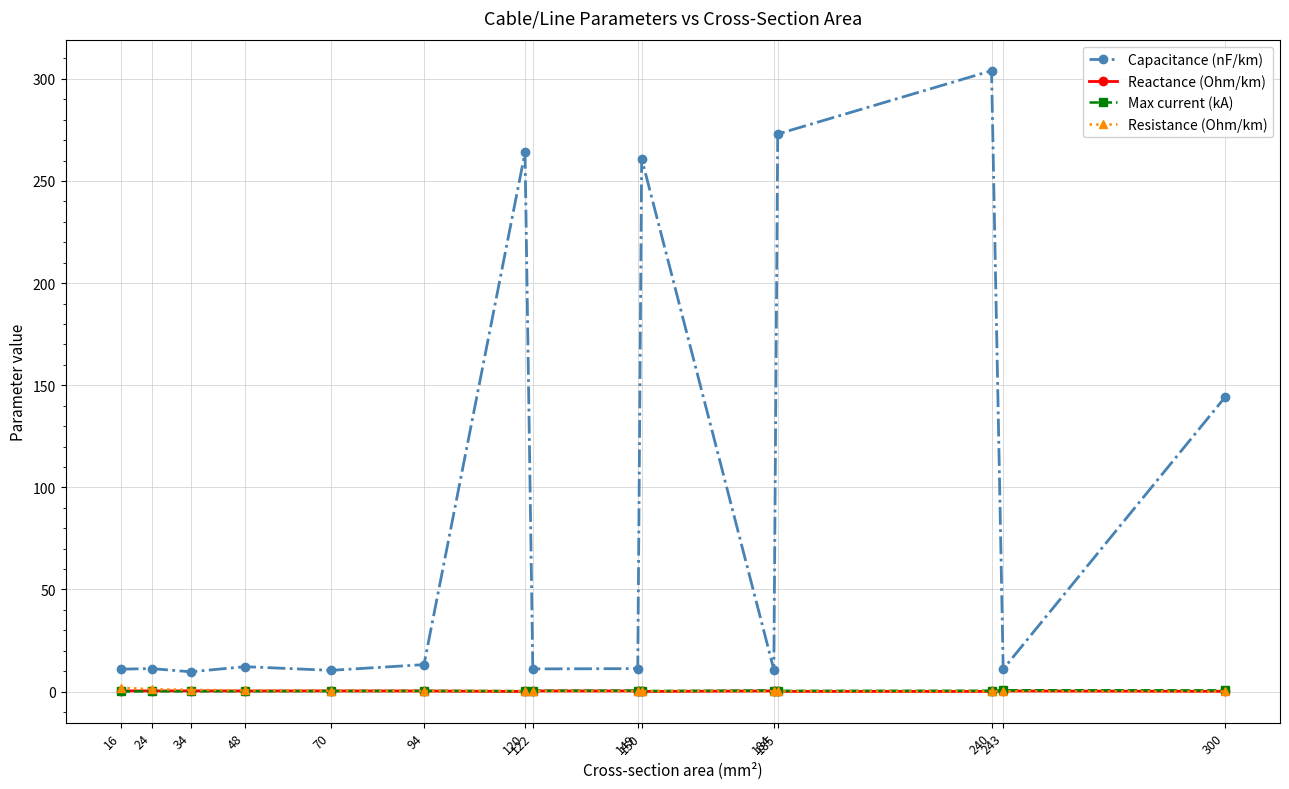

True or false: Capacitance (nF/km) and Max current (kA) intersect in this chart.

False